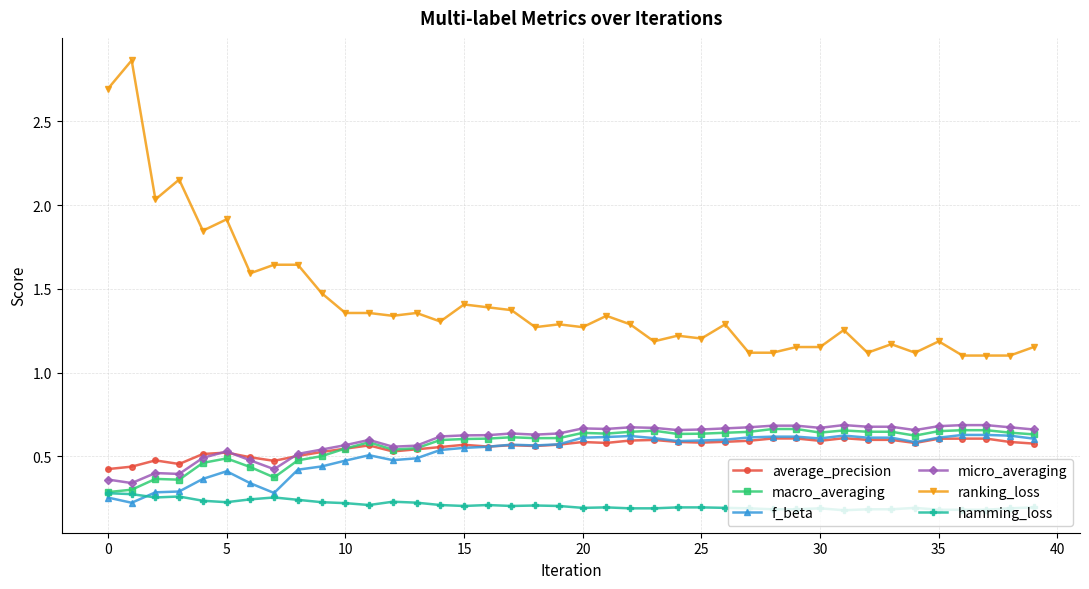

At how many categories does at least one series exceed 0?

40